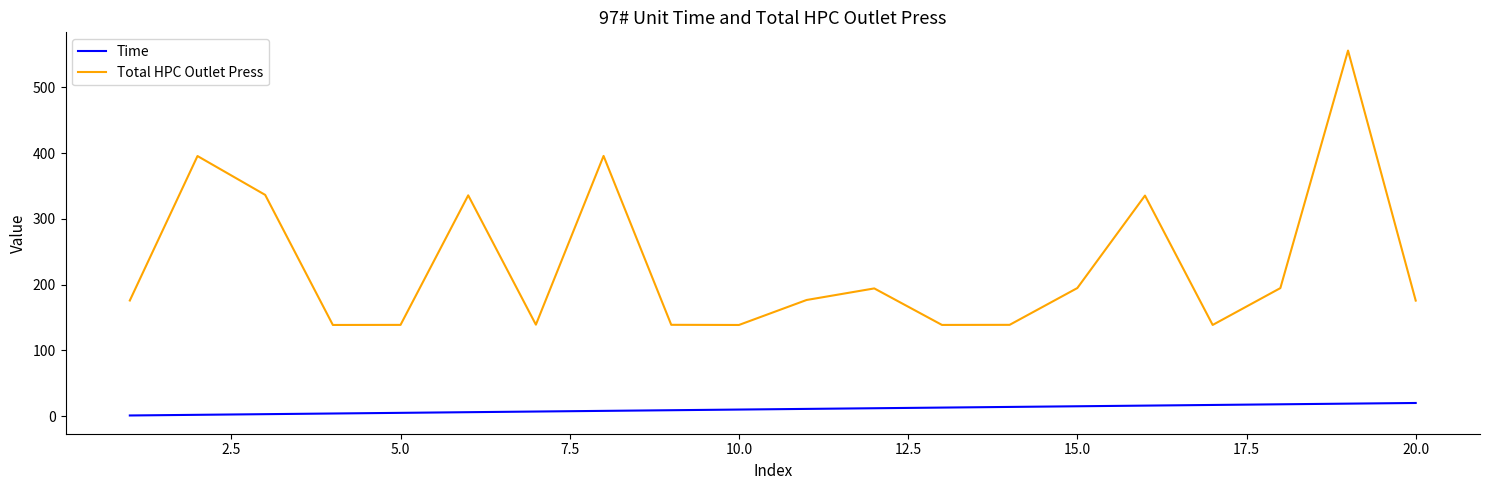

Which series has the widest spread of values?

Total HPC Outlet Press